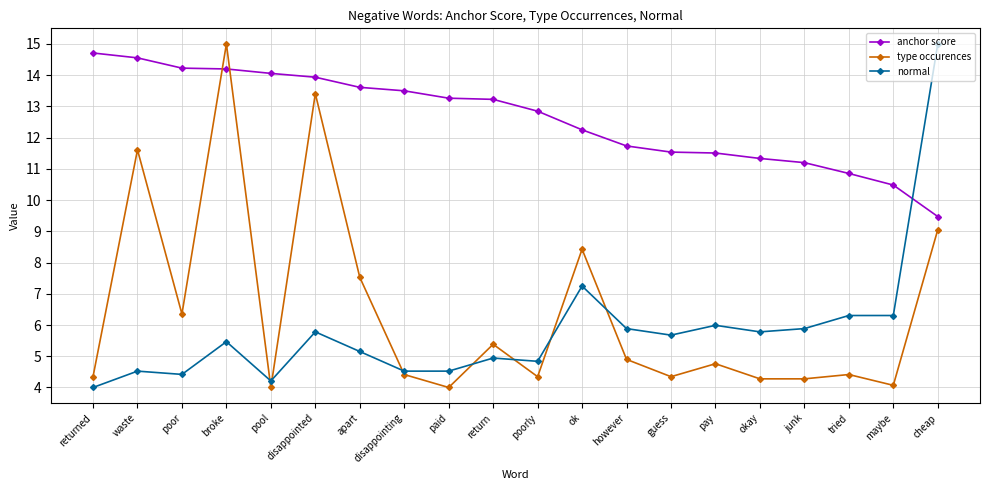

Rank the series at waste from lowest to highest value.

normal, type occurences, anchor score